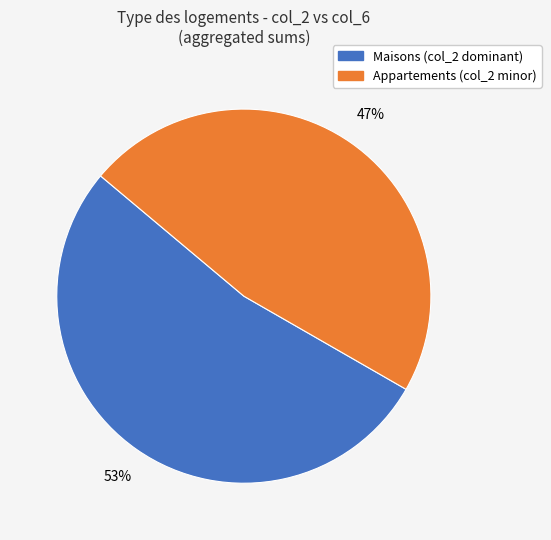

Is there a majority slice in this chart?

Yes